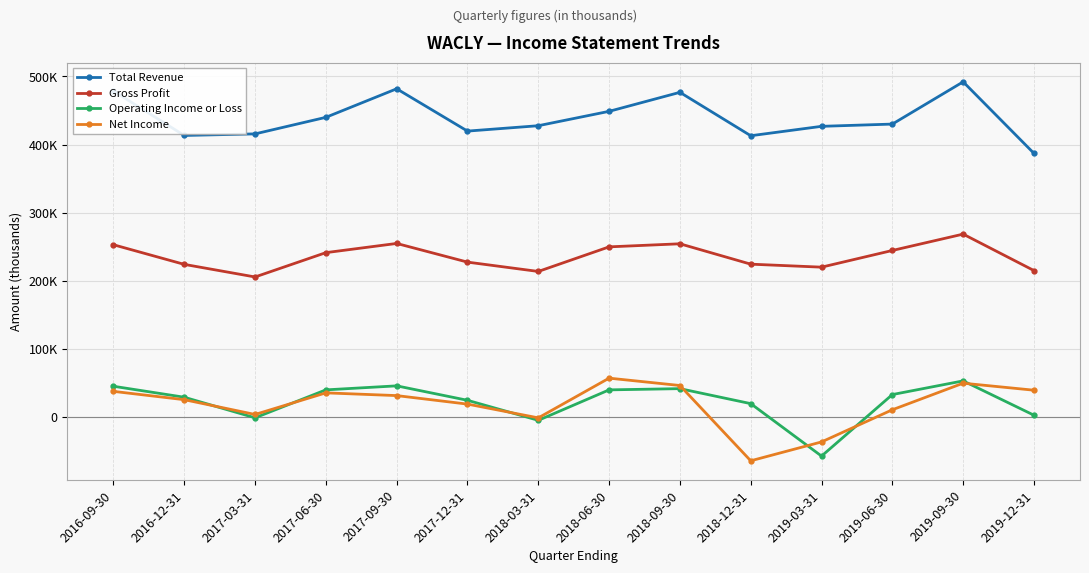

What is the sum of the Operating Income or Loss values at 2019-03-31 and 2016-09-30?

-11900